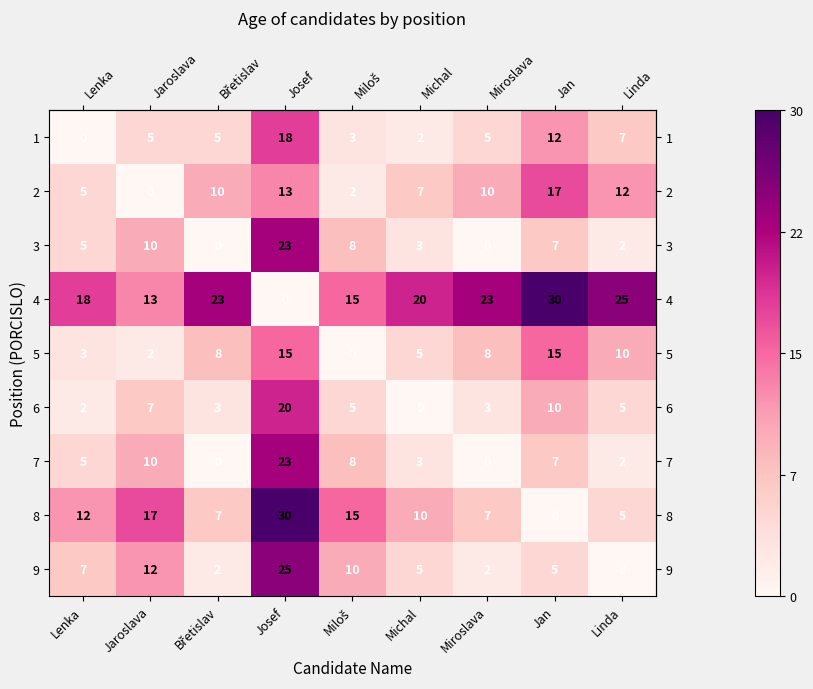

At how many categories does at least one series exceed 1?

9